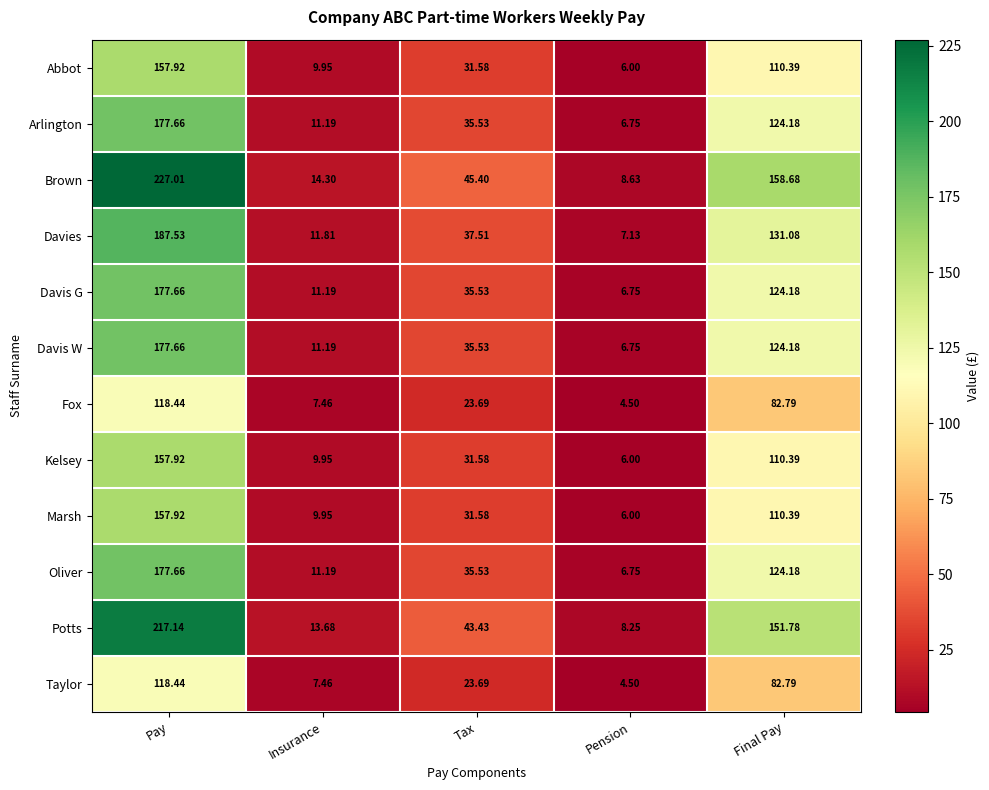

At which category does the chart reach its peak across all series?

Pay